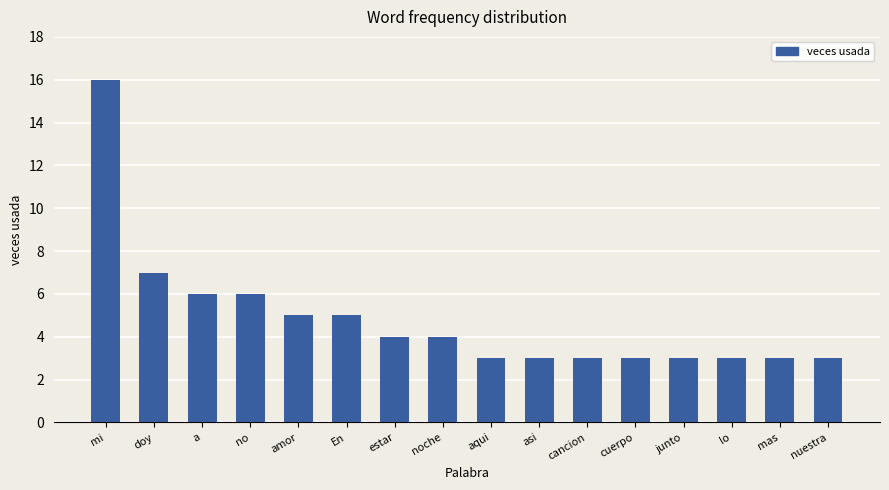

At which category does the chart reach its peak across all series?

mi